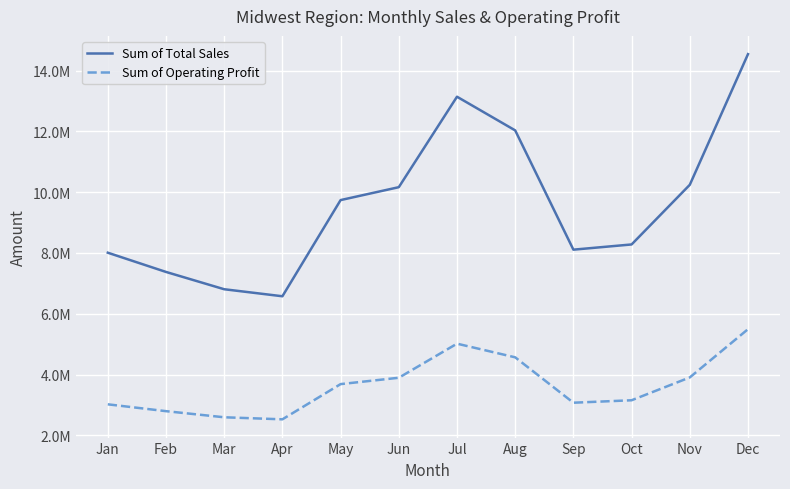

Does the chart have visible grid lines?

Yes